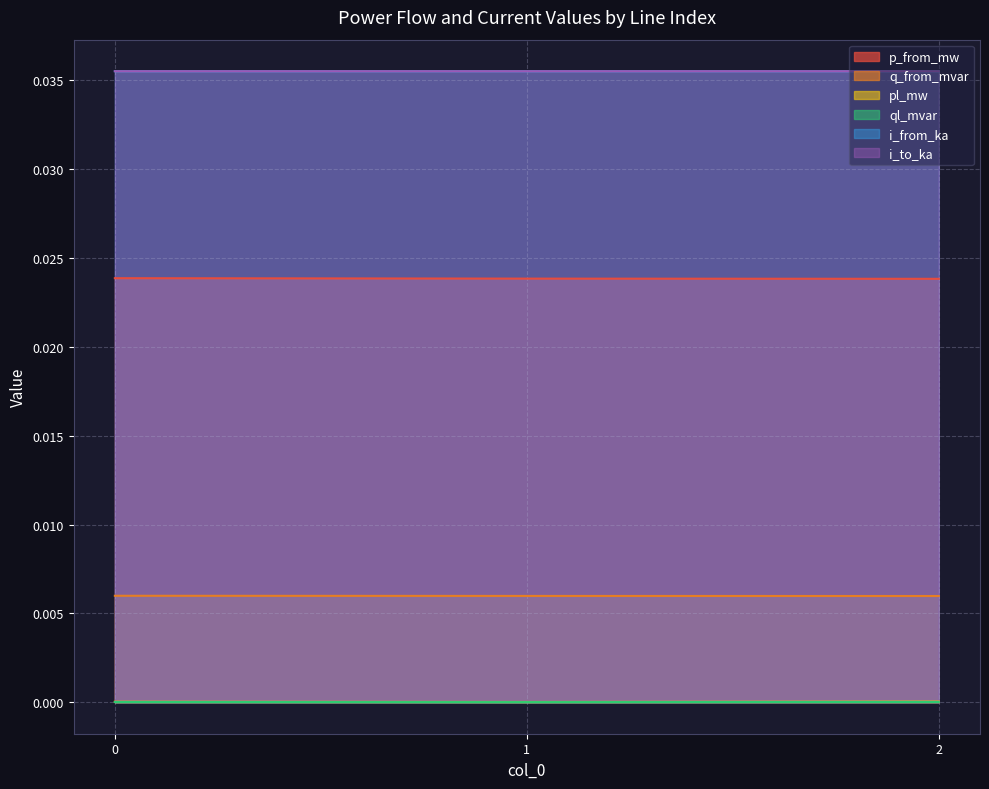

Is the value of i_from_ka at 0 greater than the value of q_from_mvar at 2?

Yes